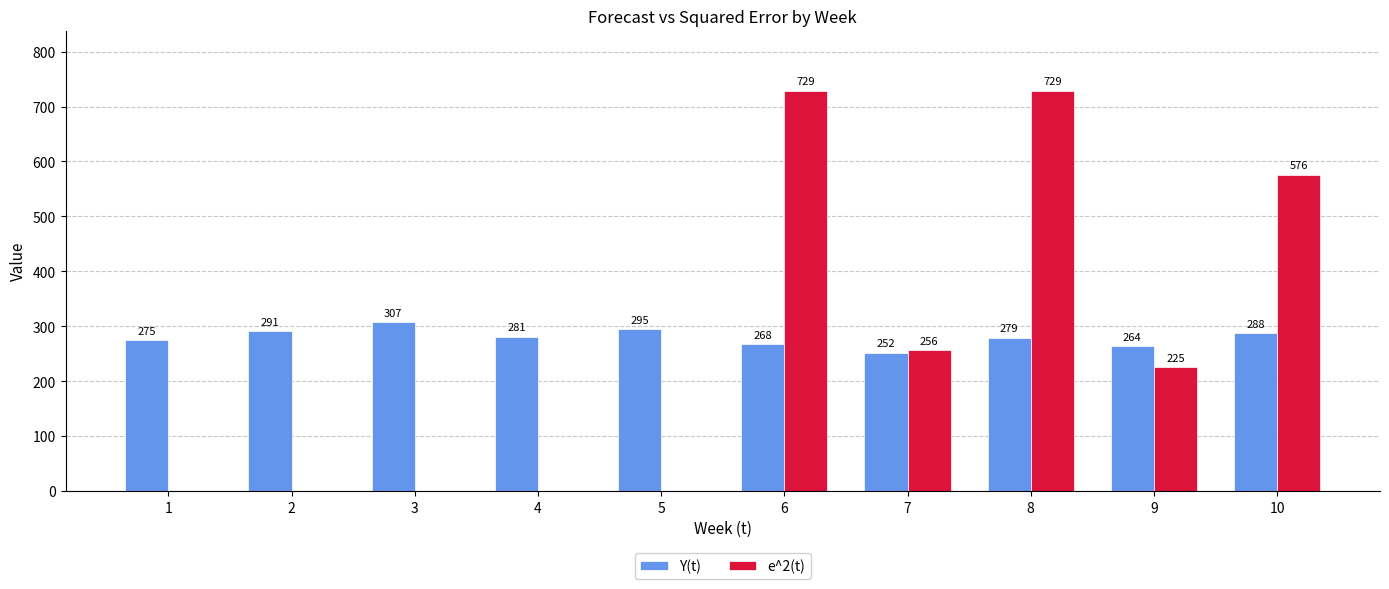

Which series has the largest total across all categories?

Y(t)